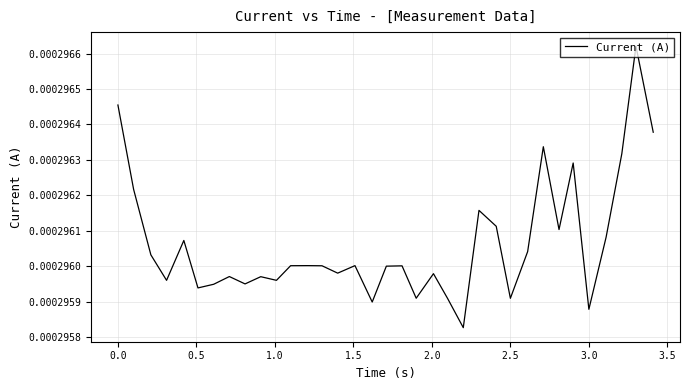

How many distinct data groups are displayed?

1